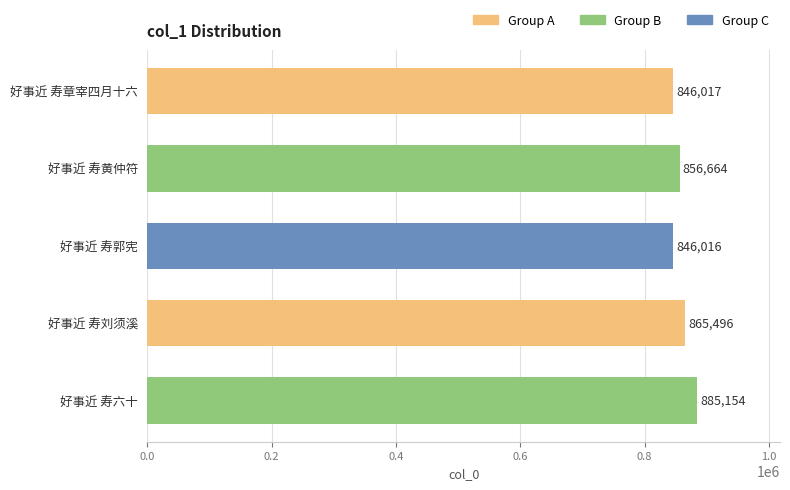

The chart shows a value of 1533082 at 好事近 寿六十. True or false?

False